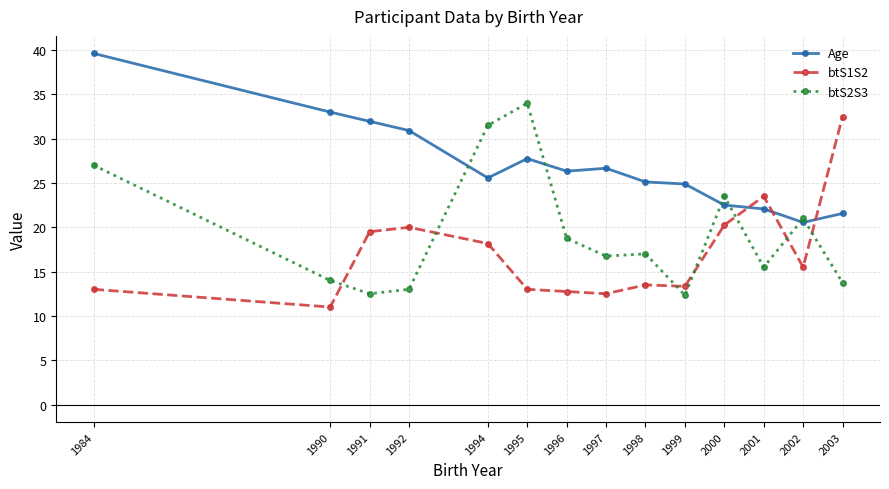

True or false: btS1S2 has more than 0 interior local peaks.

True